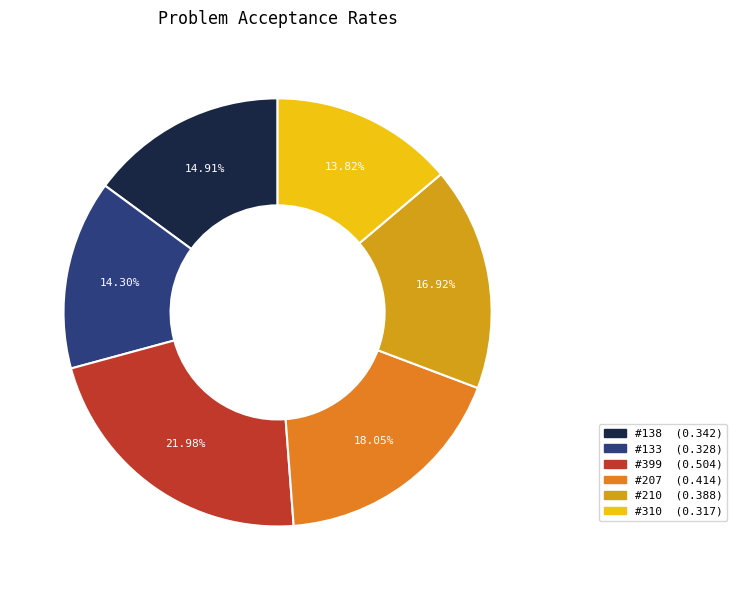

Is there any slice that represents more than half of the pie?

No